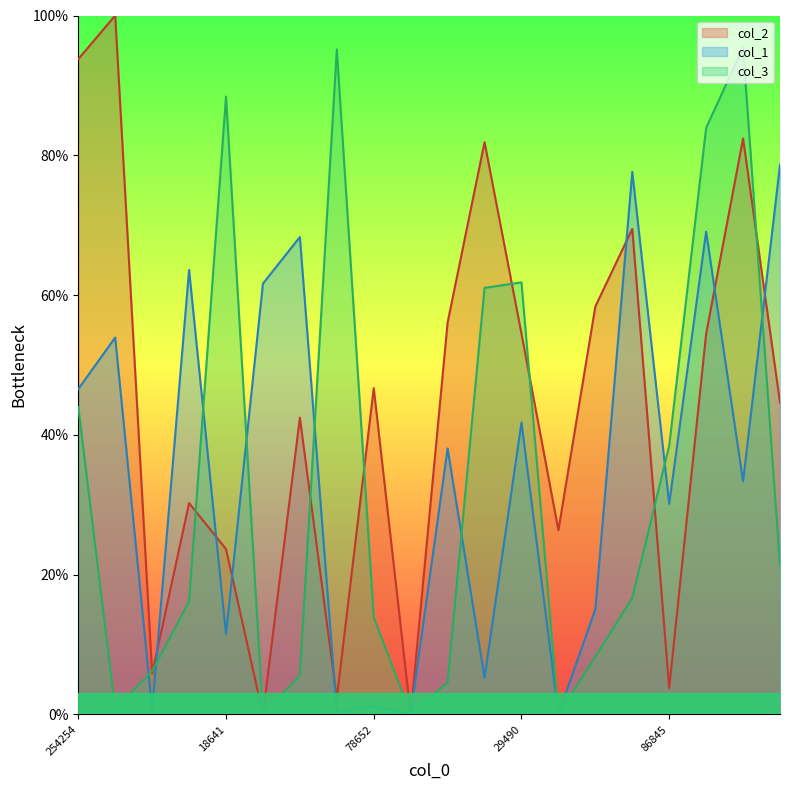

At which category does the chart reach its minimum across all series?

1